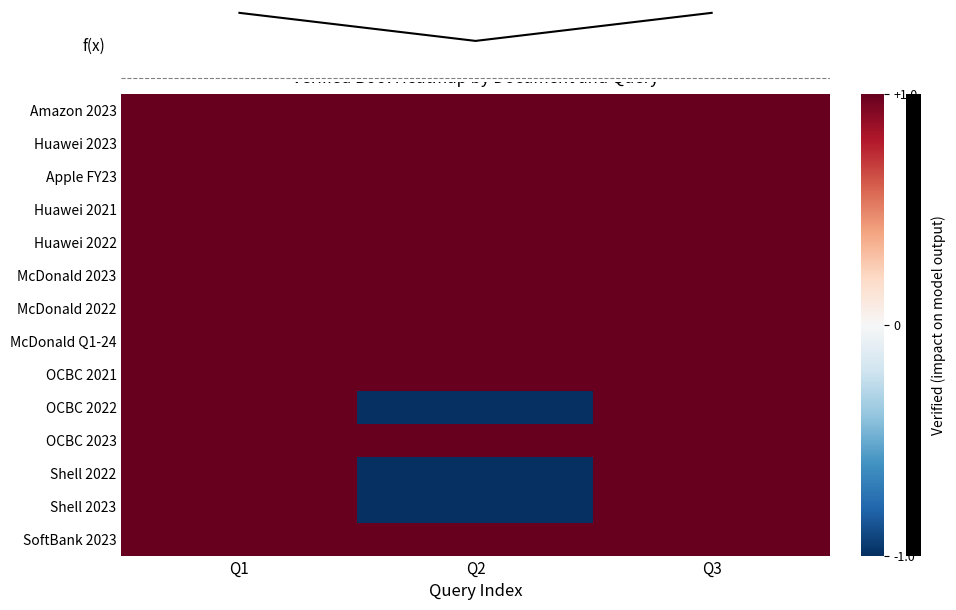

Reading left to right, transcribe all the data shown in this chart.

Amazon 2023: Q1=1	Q2=1	Q3=1
Huawei 2023: Q1=1	Q2=1	Q3=1
Apple FY23: Q1=1	Q2=1	Q3=1
Huawei 2021: Q1=1	Q2=1	Q3=1
Huawei 2022: Q1=1	Q2=1	Q3=1
McDonald 2023: Q1=1	Q2=1	Q3=1
McDonald 2022: Q1=1	Q2=1	Q3=1
McDonald Q1-24: Q1=1	Q2=1	Q3=1
OCBC 2021: Q1=1	Q2=1	Q3=1
OCBC 2022: Q1=1	Q2=-1	Q3=1
OCBC 2023: Q1=1	Q2=1	Q3=1
Shell 2022: Q1=1	Q2=-1	Q3=1
Shell 2023: Q1=1	Q2=-1	Q3=1
SoftBank 2023: Q1=1	Q2=1	Q3=1